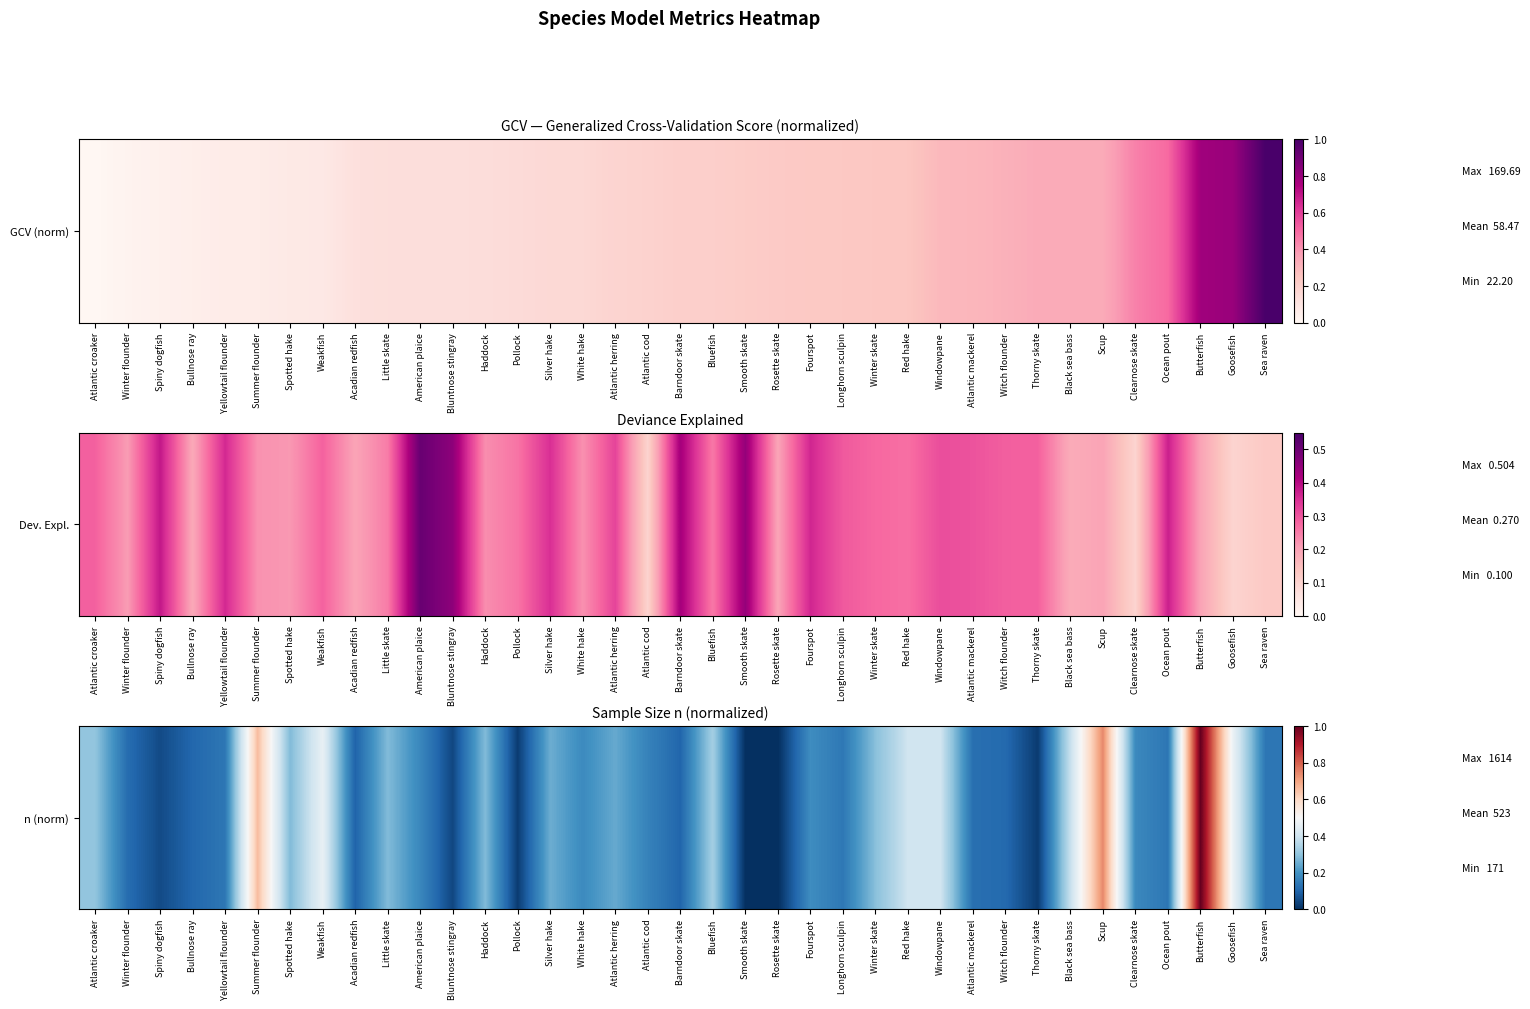

The value at Rosette skate is 0.0. True or false?

True